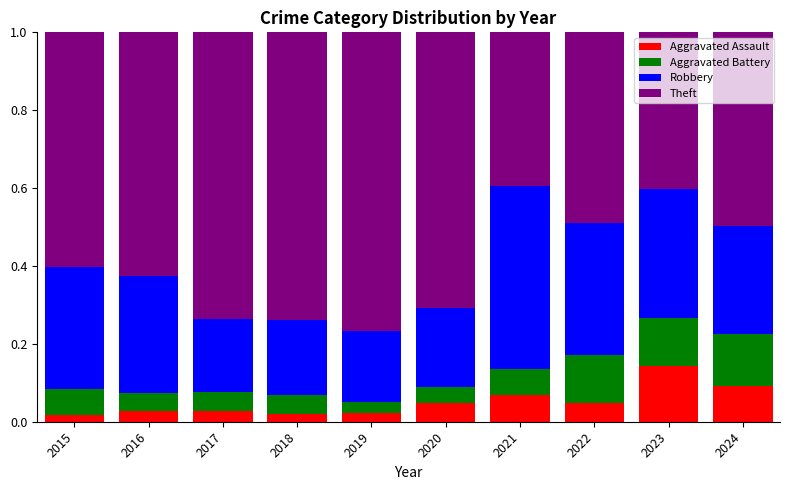

The value of Aggravated Assault at 2021 is 0.1. True or false?

True